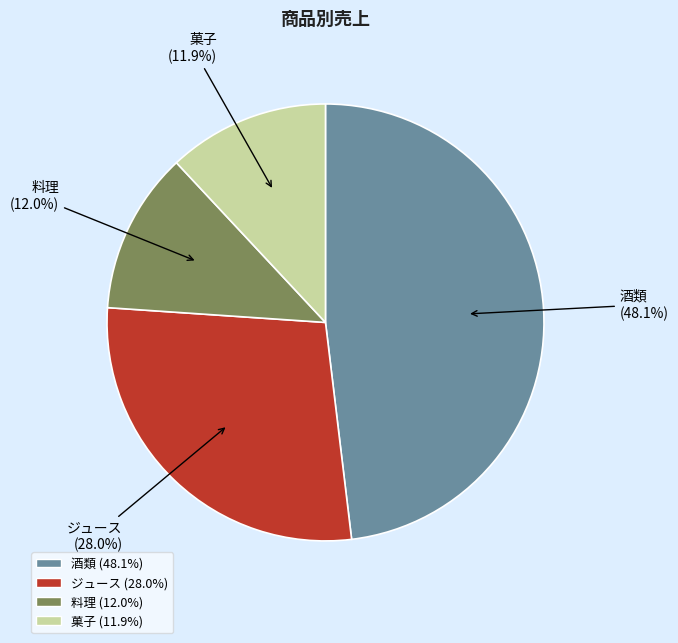

To the nearest percent, what is the difference between the largest and smallest slice percentages?

36%